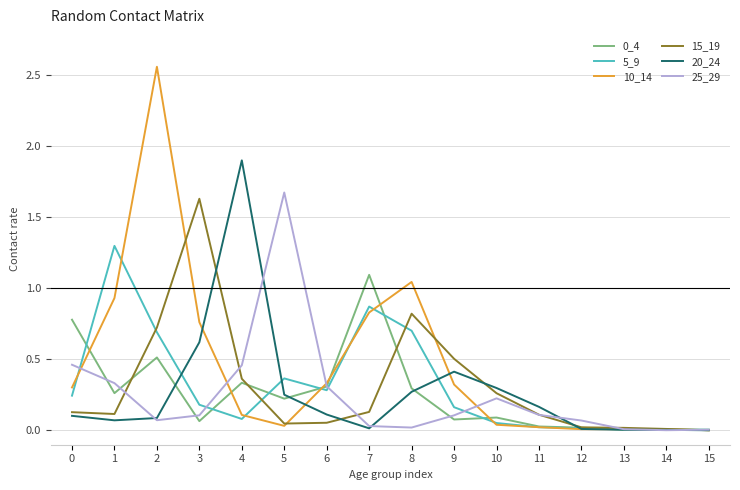

At which label does 20_24 reach its peak?

4